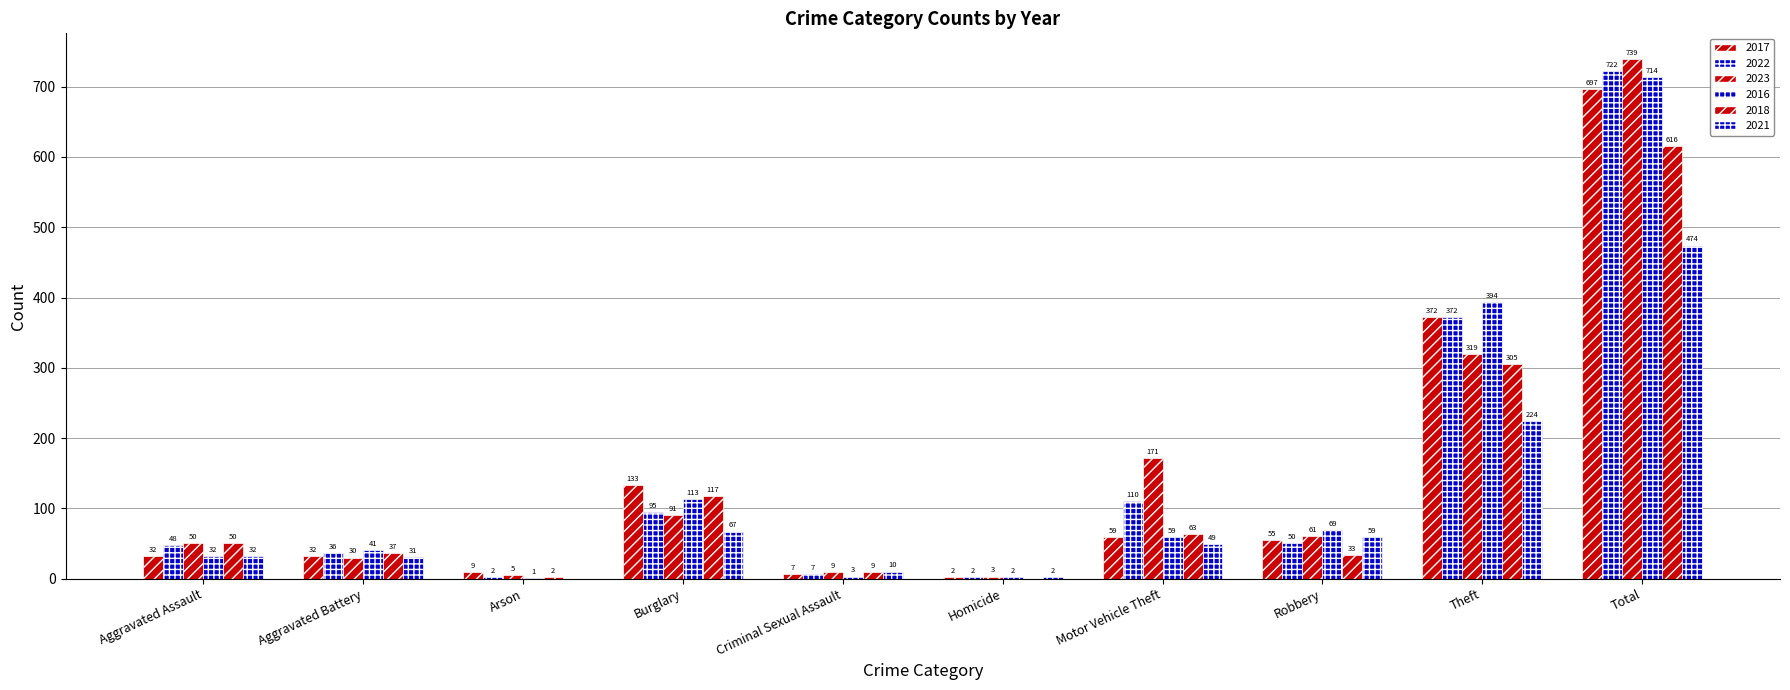

At which category is the sum across all series the highest?

Total